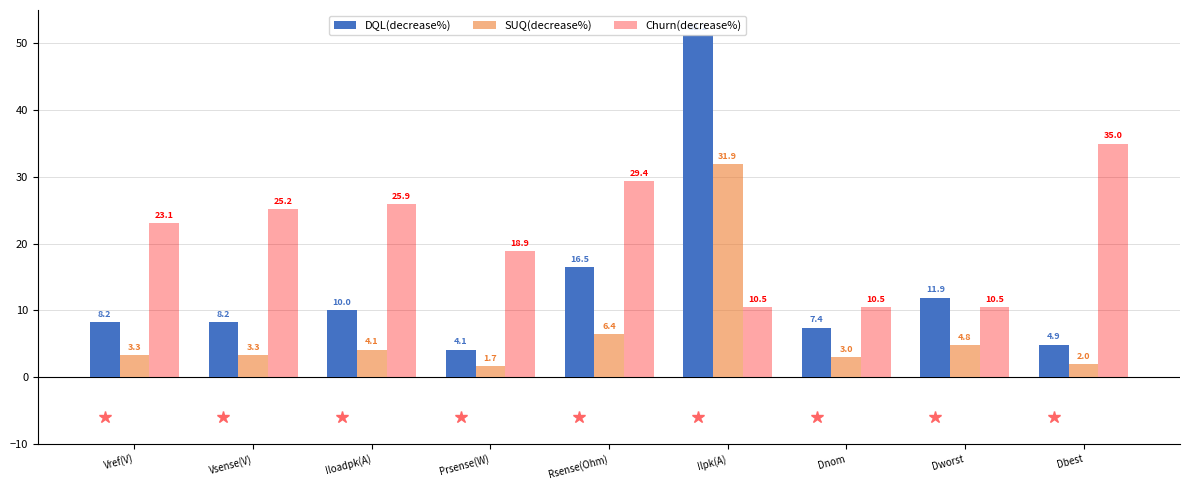

At which label is SUQ(decrease%) closest to 16?

Rsense(Ohm)